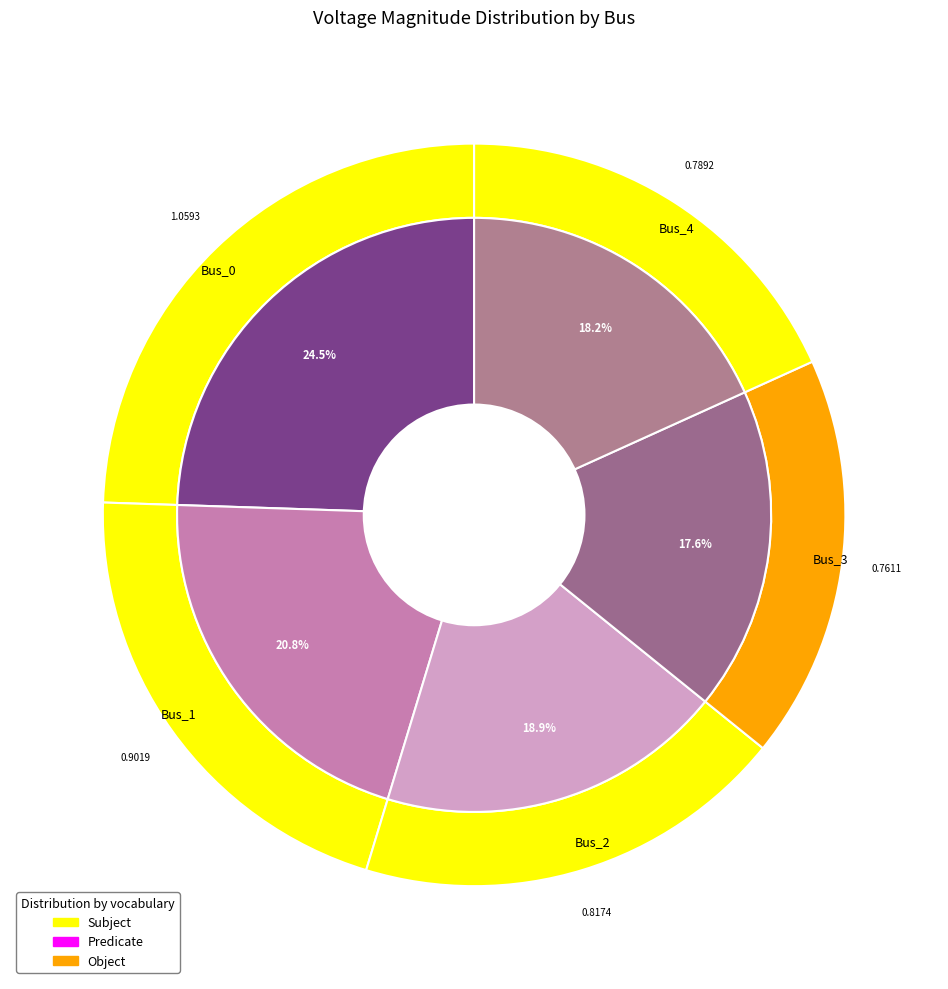

Is Bus_4 the majority of the pie?

No